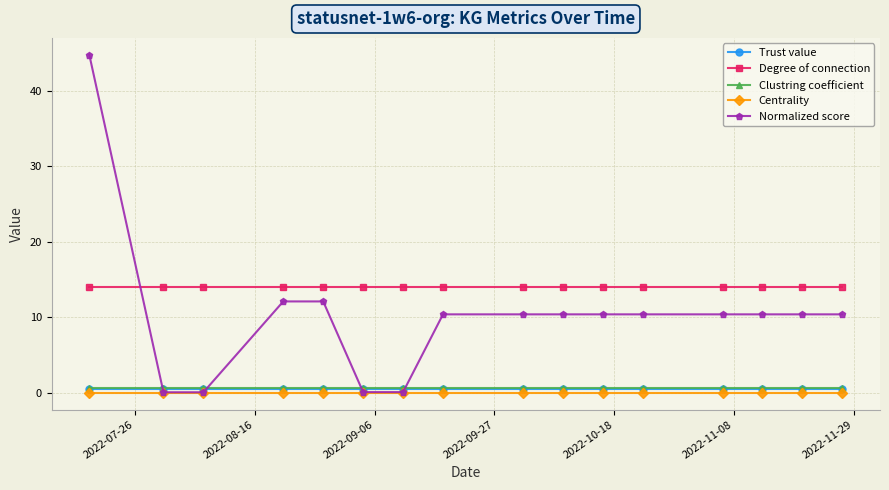

After their last crossing, which series has the higher values: Normalized score or Degree of connection?

Degree of connection